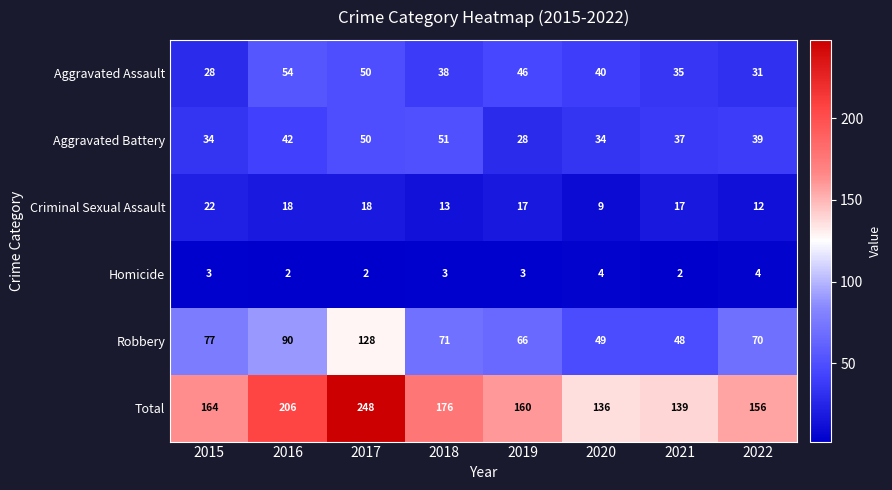

Which series changed the most between 2016 and 2022?

Total